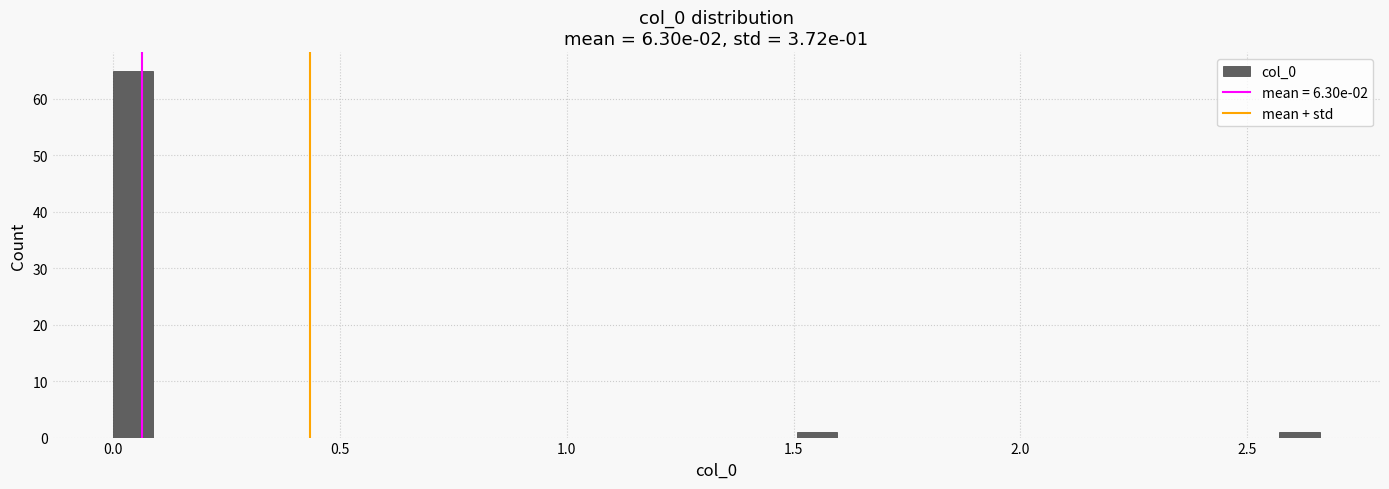

Around what value on the x-axis is the tallest bar? Give the approximate position of its centre, as read against the axis.

0.05